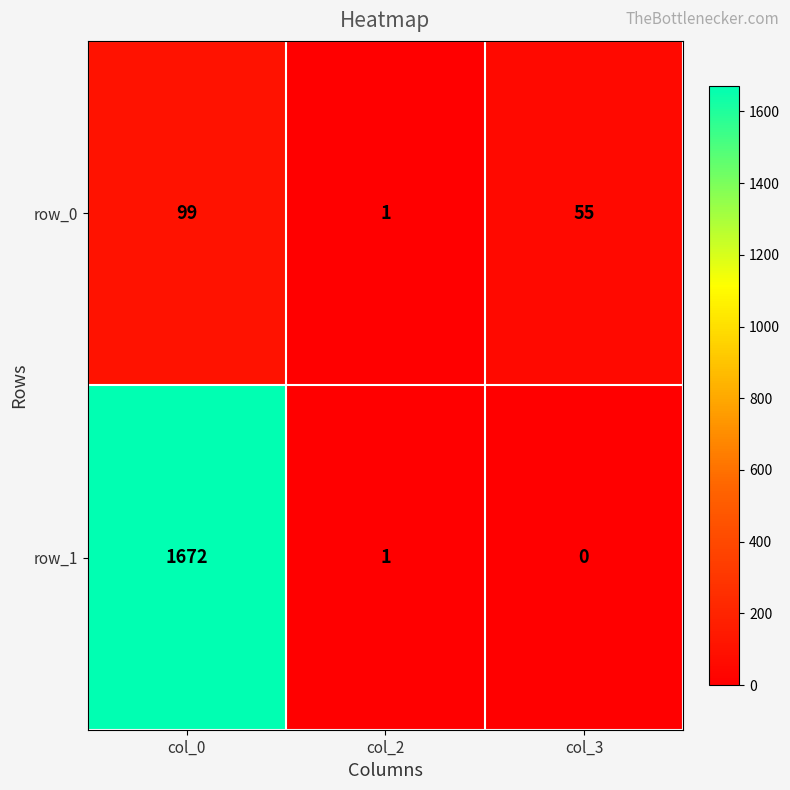

Where does the row_0 series first go above 55?

col_0